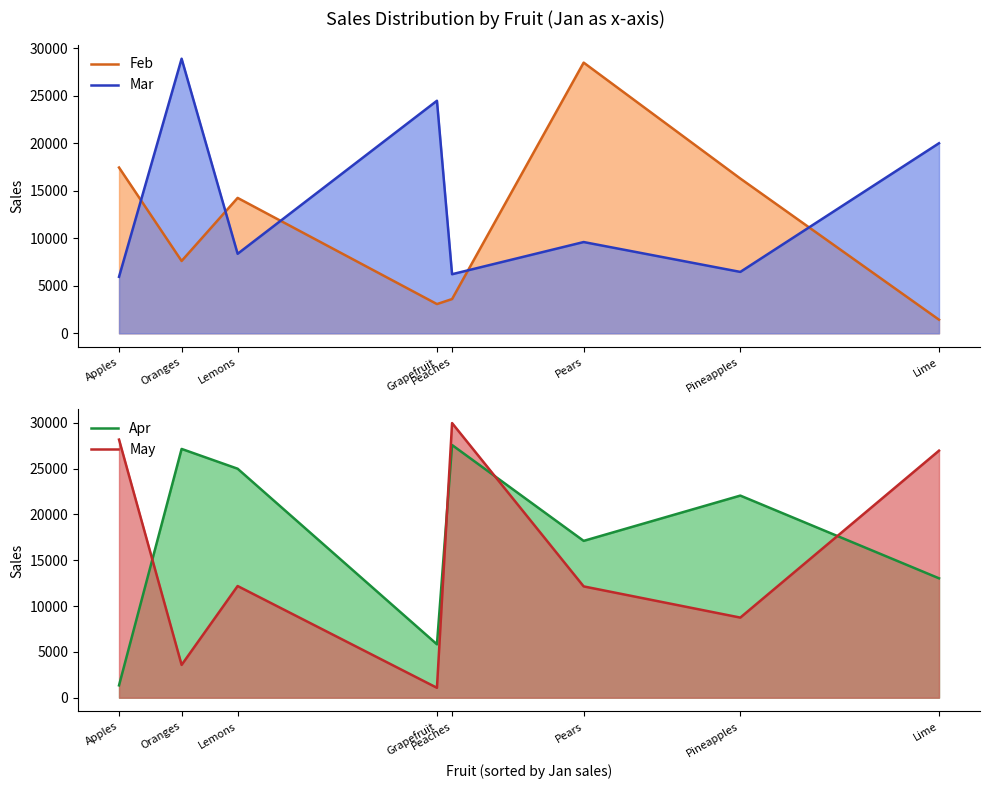

At which label does May reach its peak?

Peaches